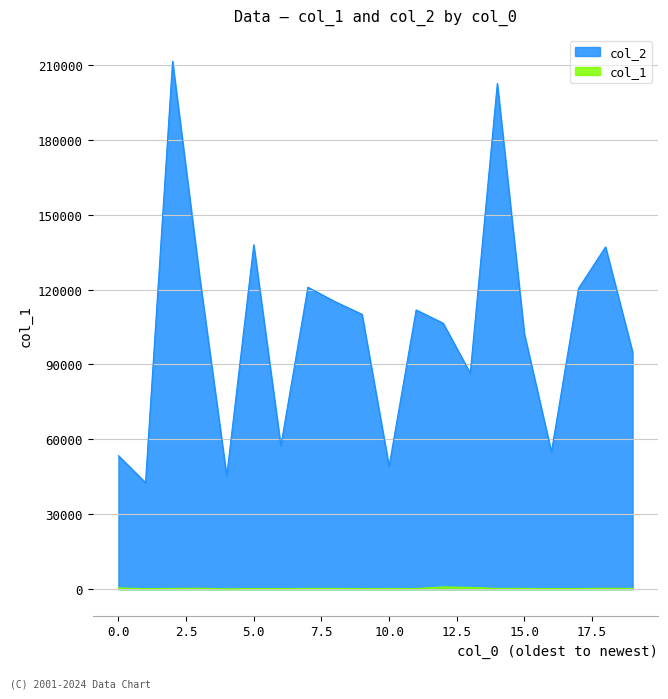

At which category does col_1 reach its first local peak?

3